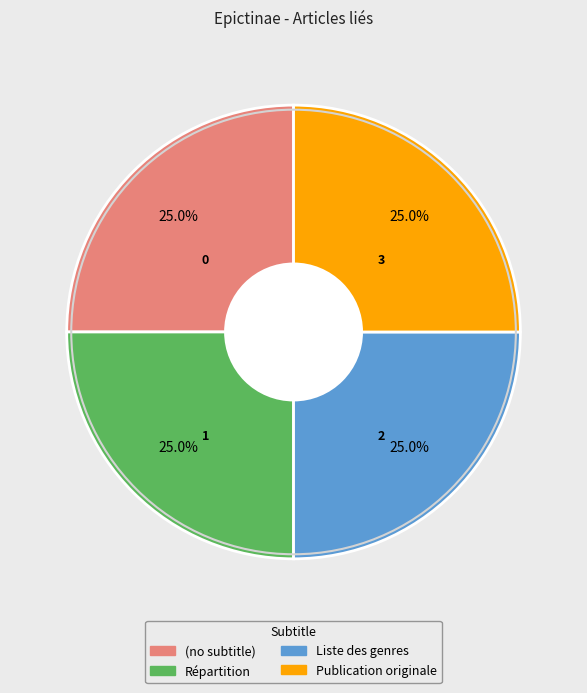

Combined, what portion of the pie is Répartition and (no subtitle)?

50.0%